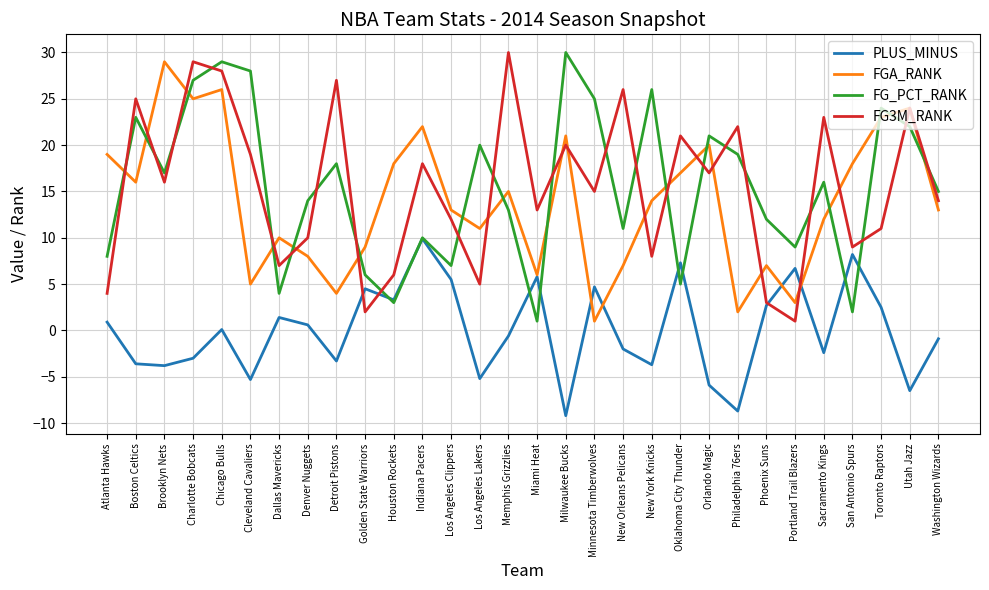

What is the spread (max minus min) of values at Orlando Magic?

26.9